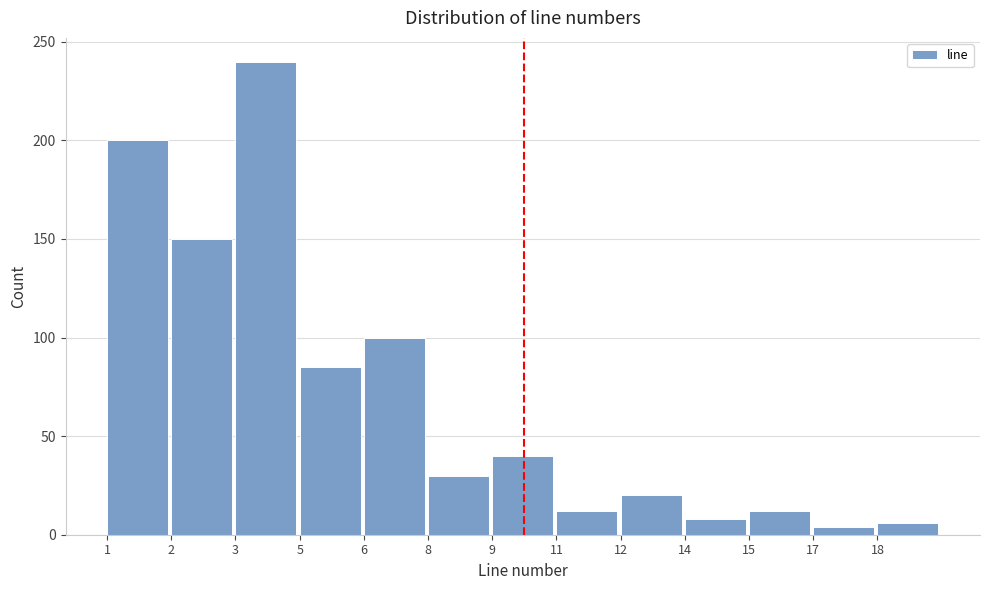

Reading left to right, what are all the values shown in this chart?

1=200	2=150	3=240	5=85	6=100	8=30	9=40	11=12	12=20	14=8	15=12	17=4	18=6